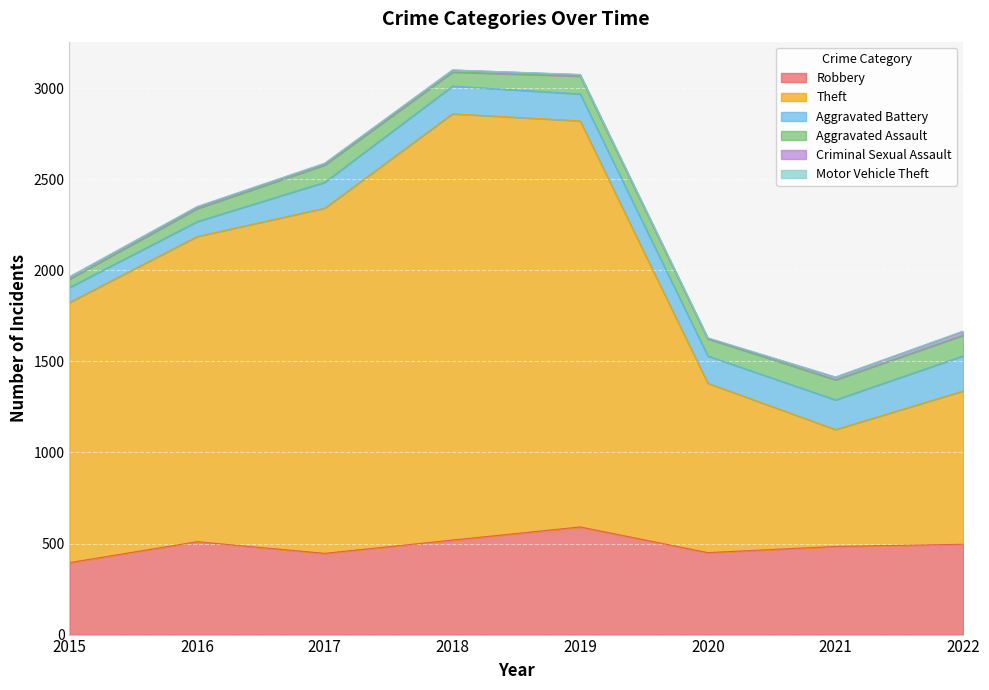

Where is the first local maximum for Theft?

2018